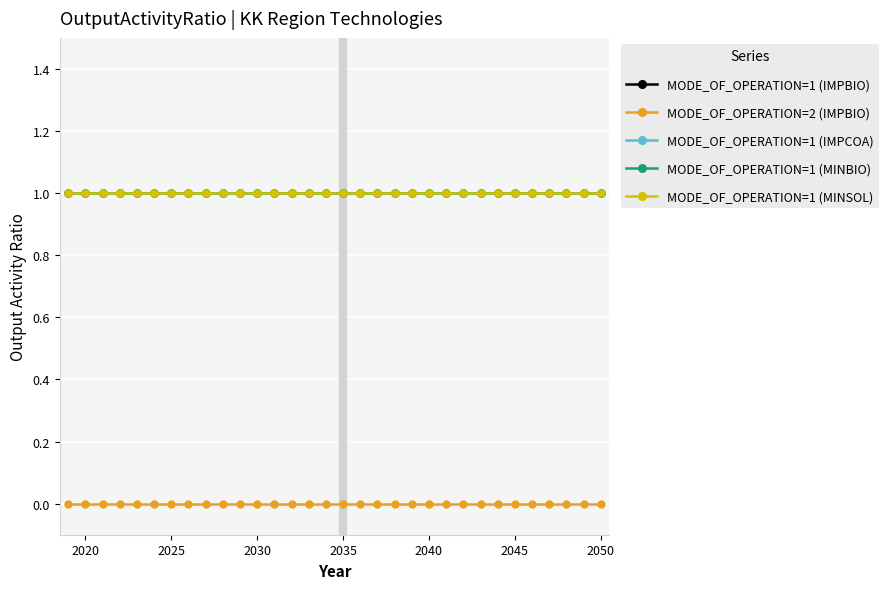

Is this an area chart (filled region under the line)?

No